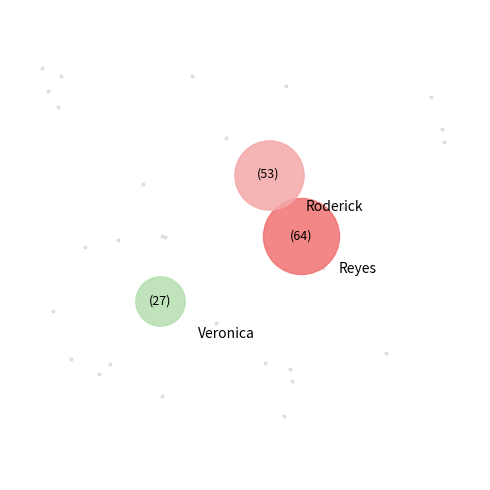

How many slices are in this pie chart?

3